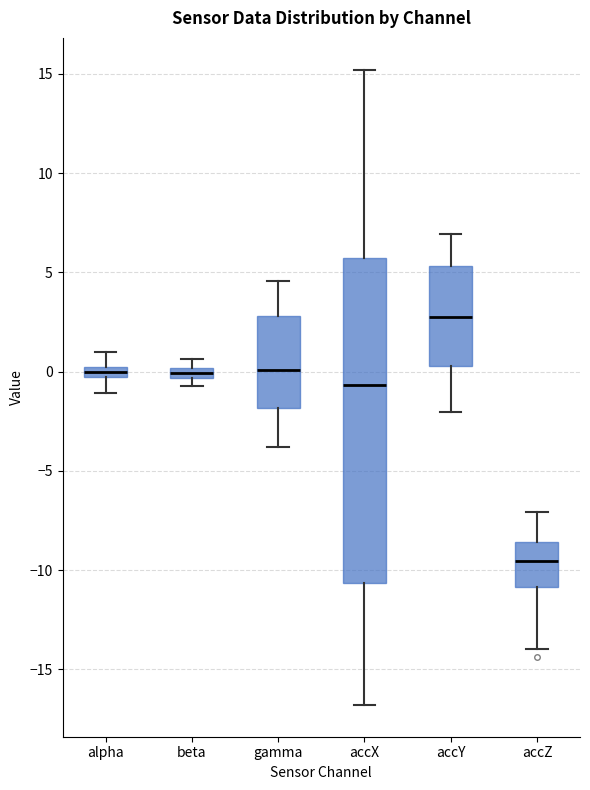

Which box has the lowest median line?

accZ